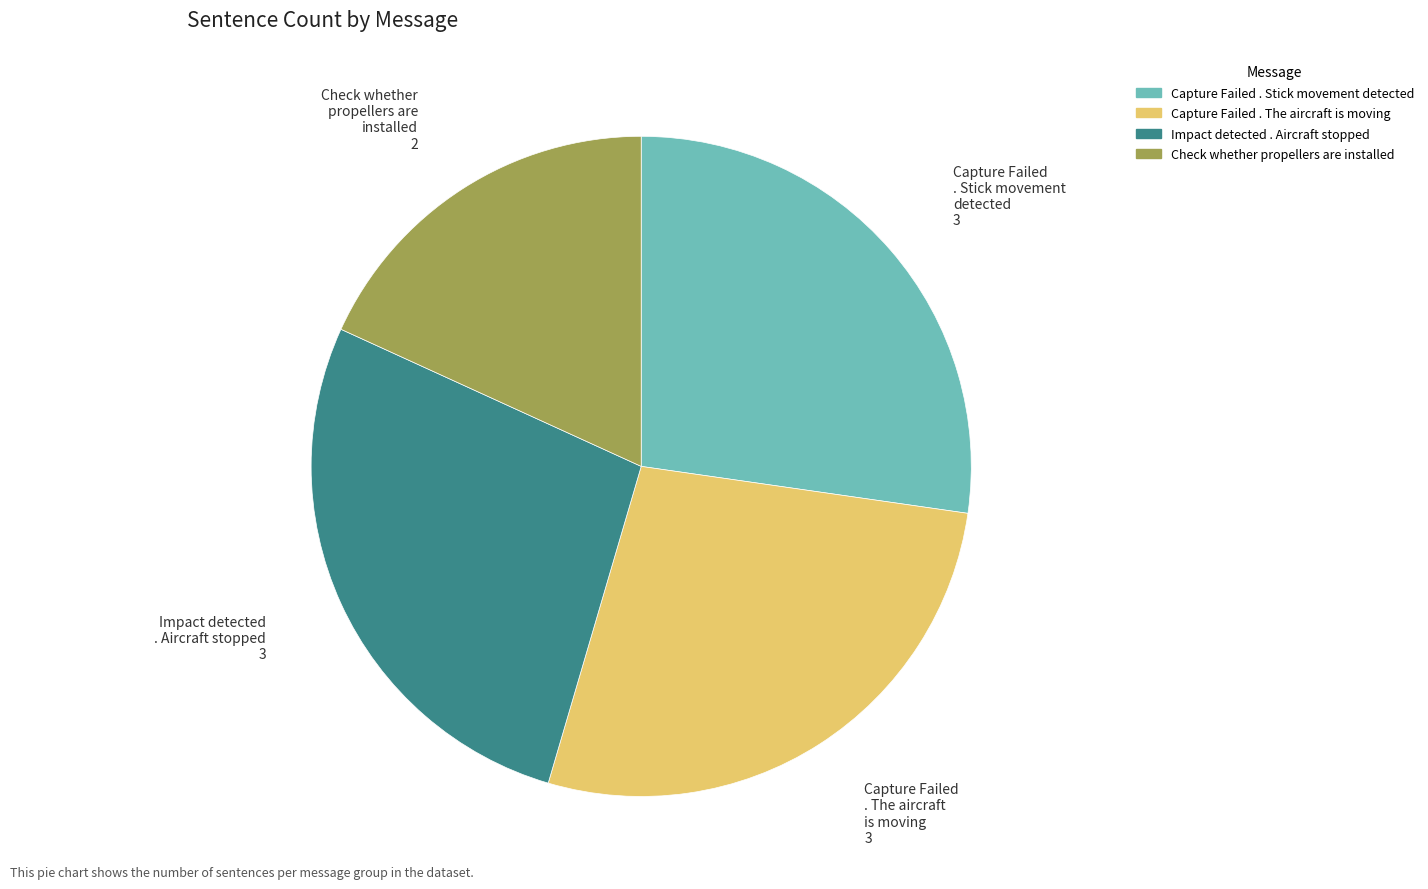

How many segments does this pie chart have?

4